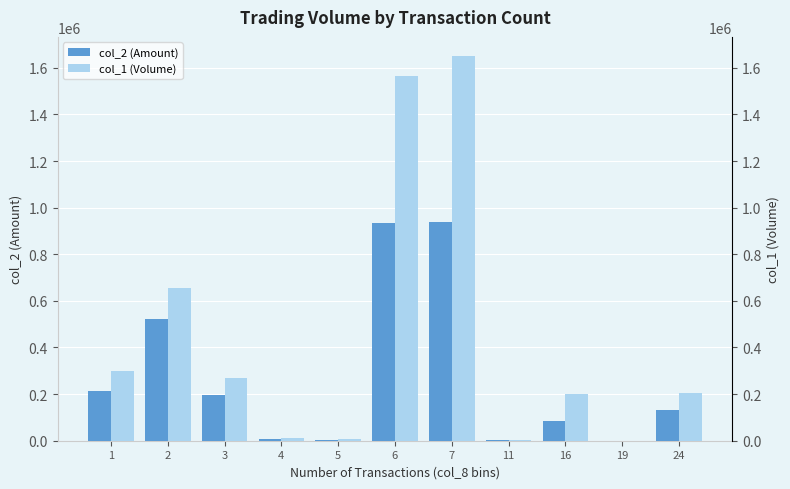

Reading right to left, transcribe all the data shown in this chart.

col_2 (Amount): 132500	0	84000	1170	937990	931940	3460	6530	196500	522130	213840
col_1 (Volume): 205000	0	200000	3000	1650000	1565000	6000	11000	270000	655000	297000